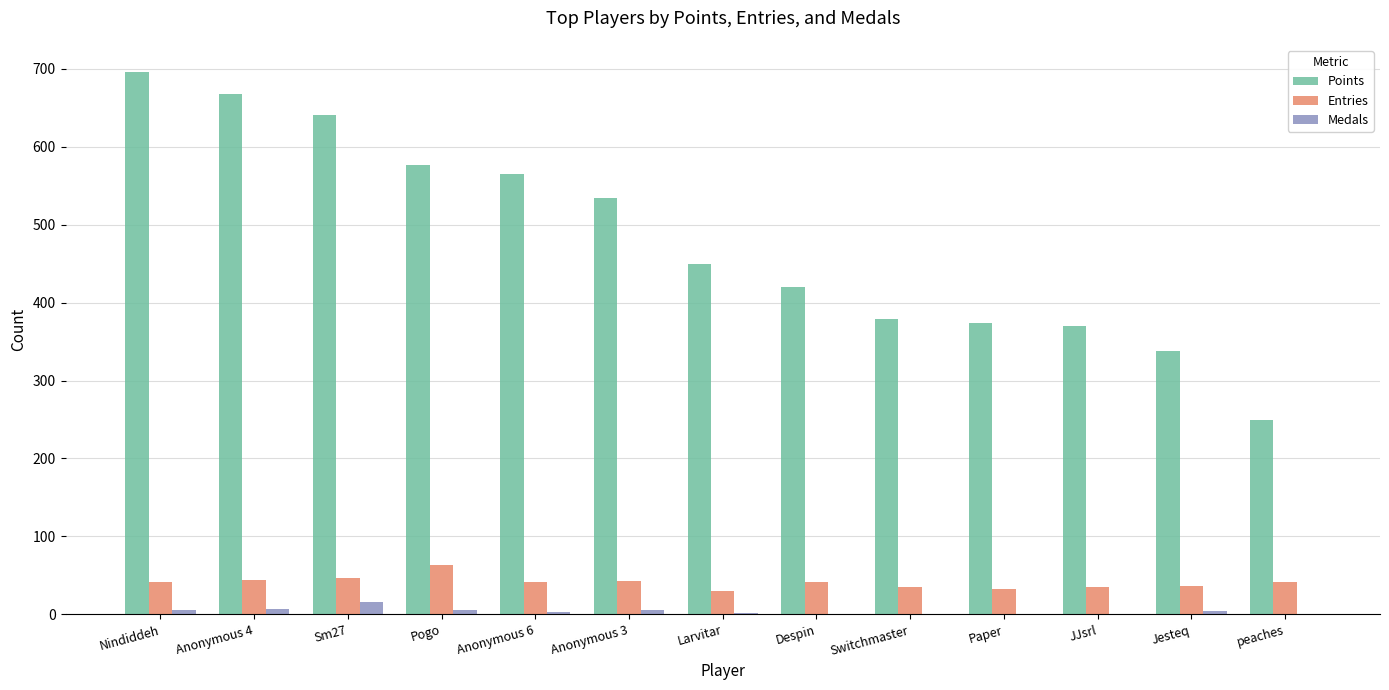

Read the Points value at Paper, to the nearest 50.

350